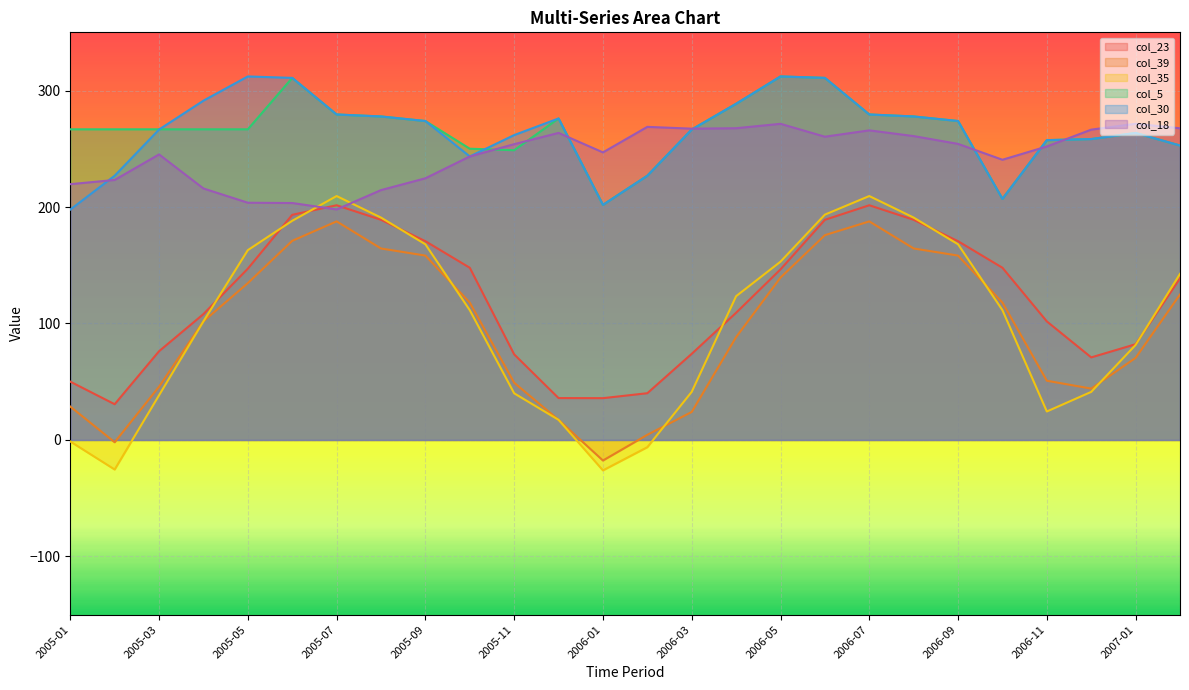

What is the approximate value of col_35 at 2007-02?

142.6